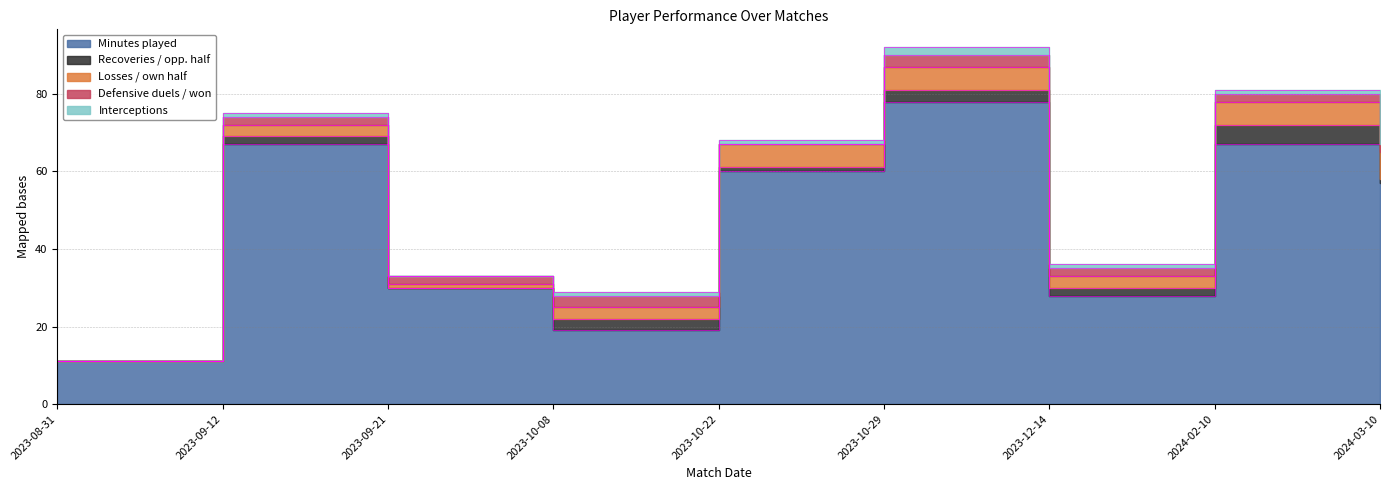

True or false: Minutes played and Recoveries / opp. half cross at least once.

False